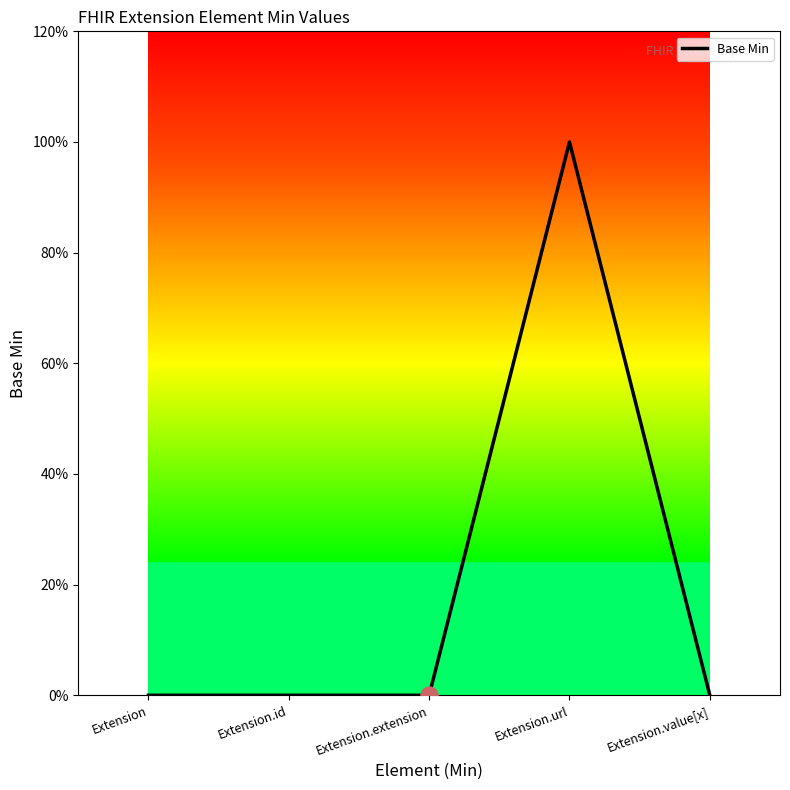

Which has a higher value, Extension.value[x] or Extension.extension?

Extension.value[x]